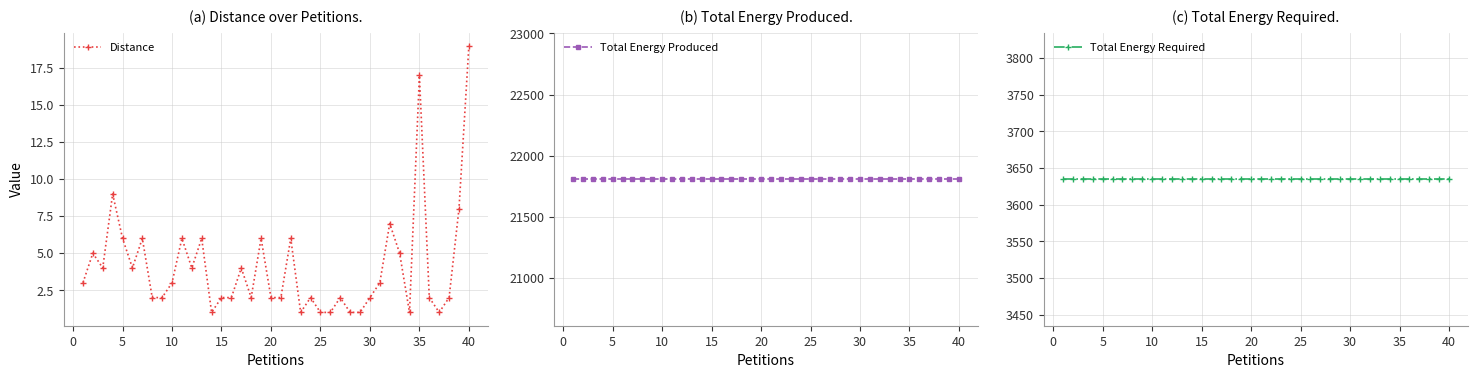

The value of Distance at 35 is 17. True or false?

True